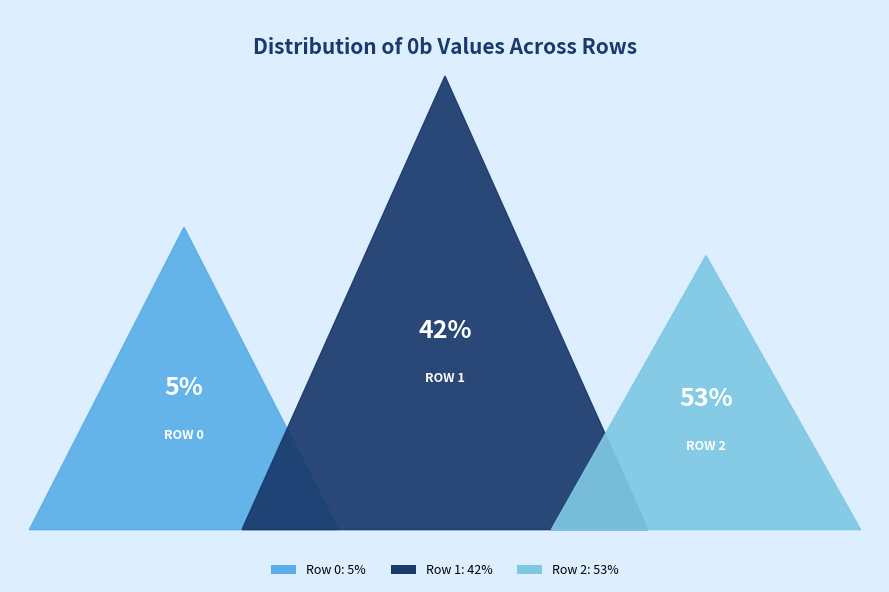

How much of the chart is everything except Row 0?

94.7%